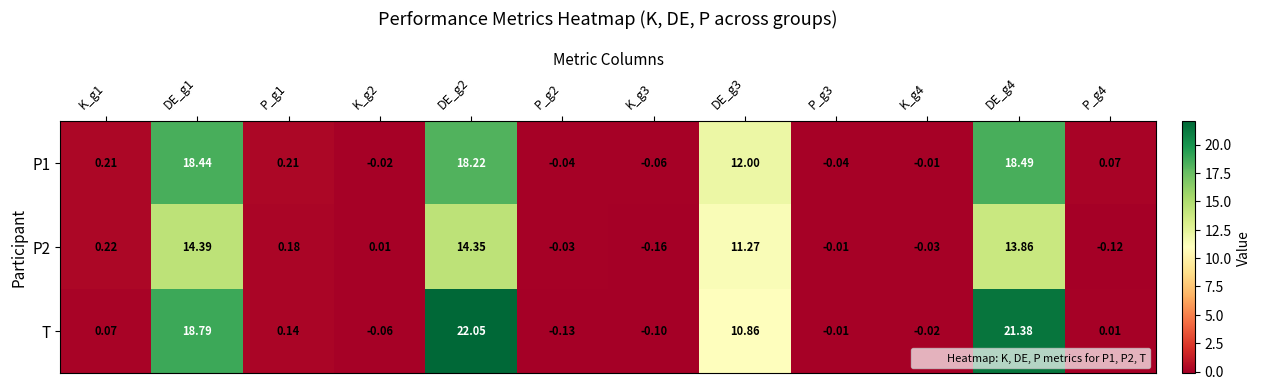

What is the total value across all series at P_g1?

0.5